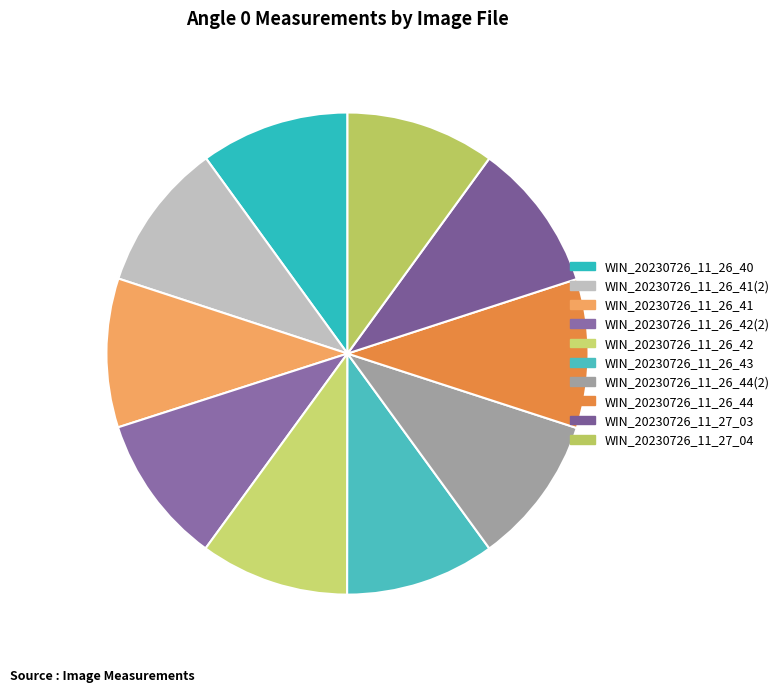

What is the total percentage of WIN_20230726_11_26_42(2) and WIN_20230726_11_26_44?

20.0%